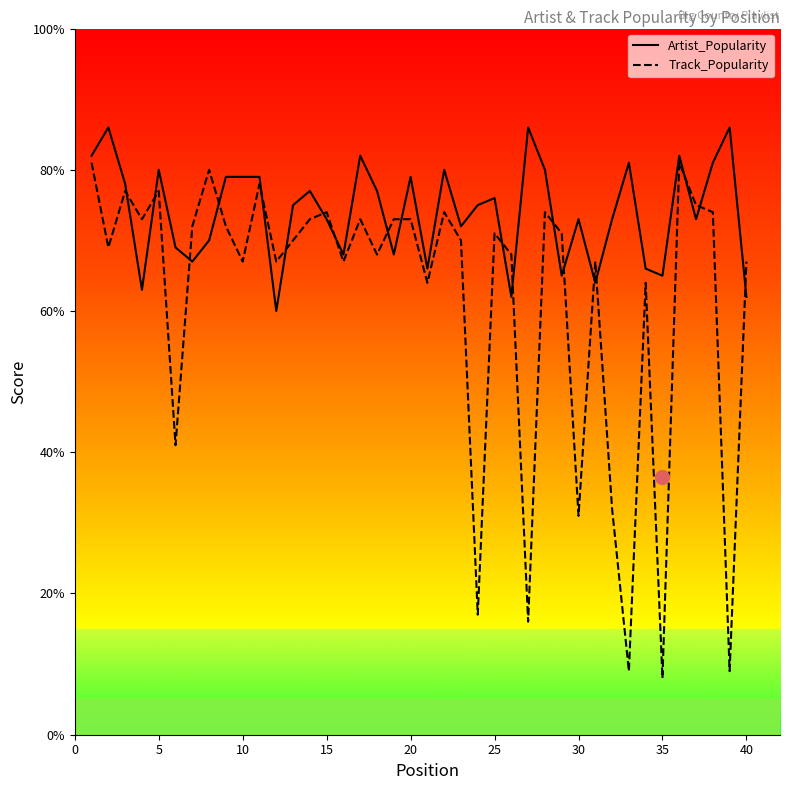

What are all the series names shown in the legend?

Artist_Popularity, Track_Popularity